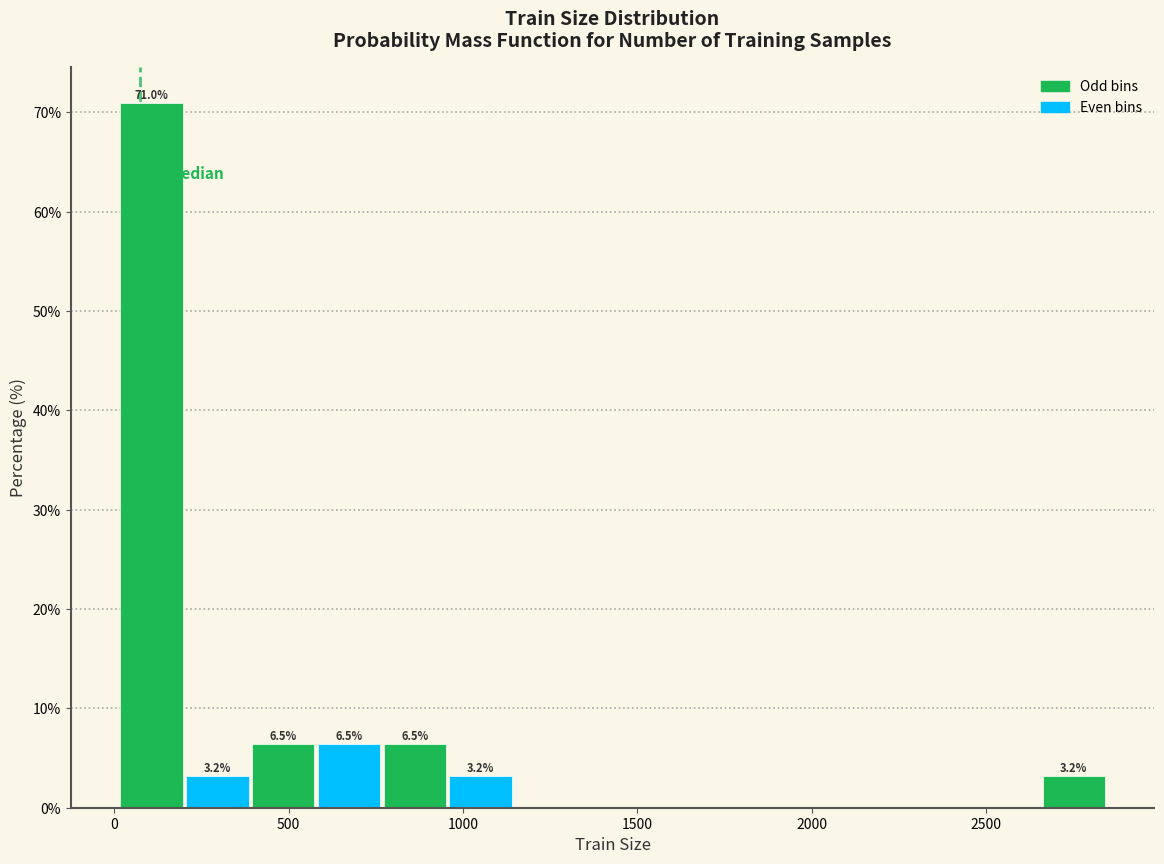

Read against the x-axis, roughly where is the centre of the tallest bar?

100